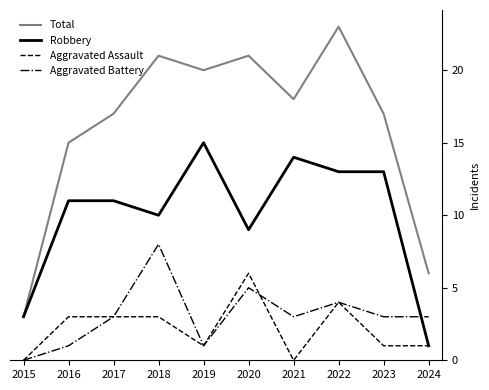

What is the spread (max minus min) of values at 2017?

14